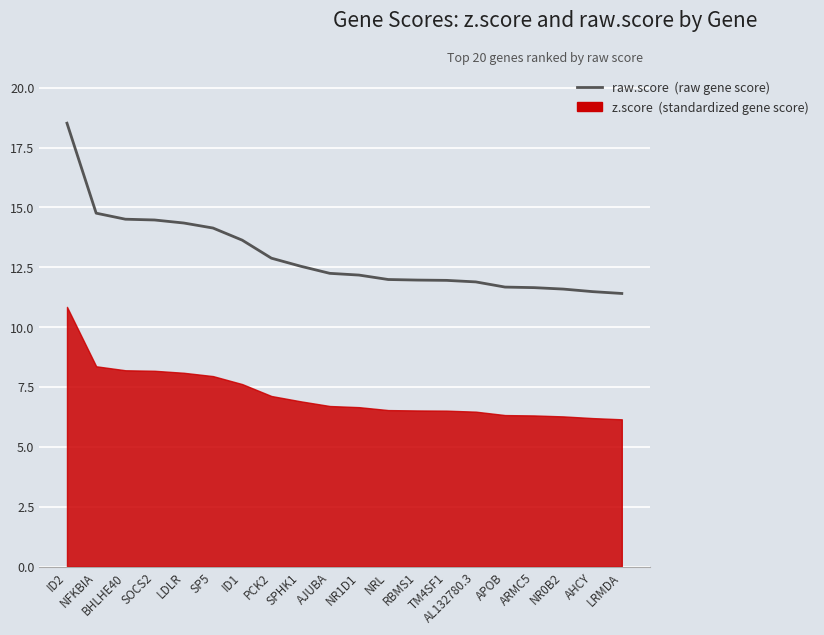

What is the maximum value shown in the chart?

18.5